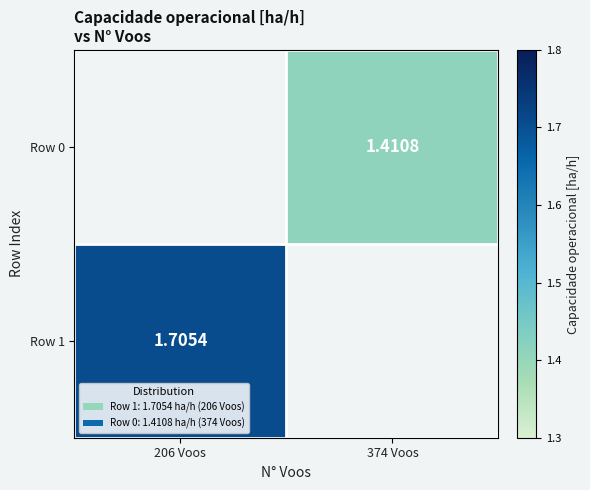

How many positive values does the Row 0 series have?

1